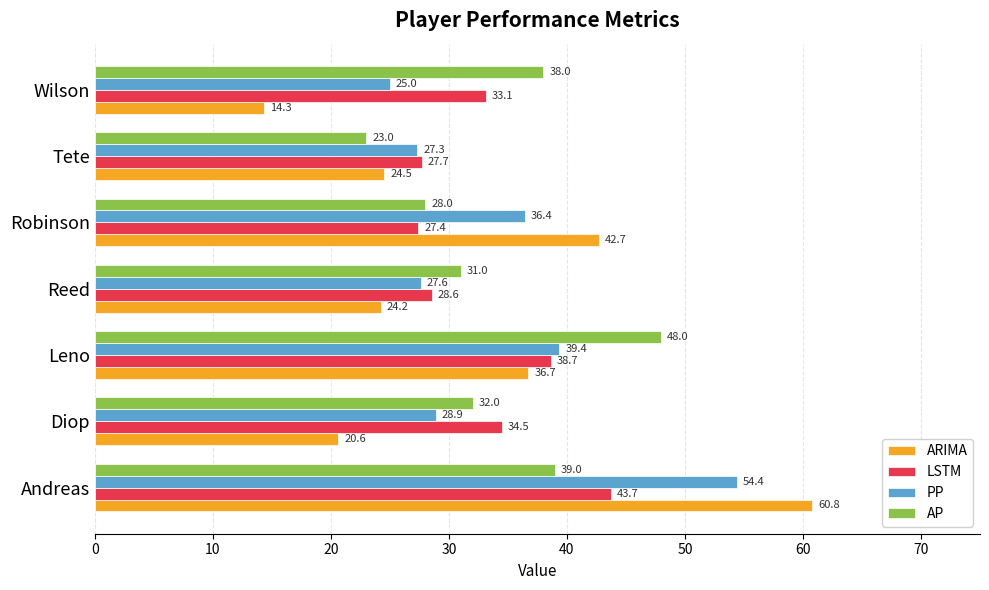

What is the highest value of the AP series?

48.0